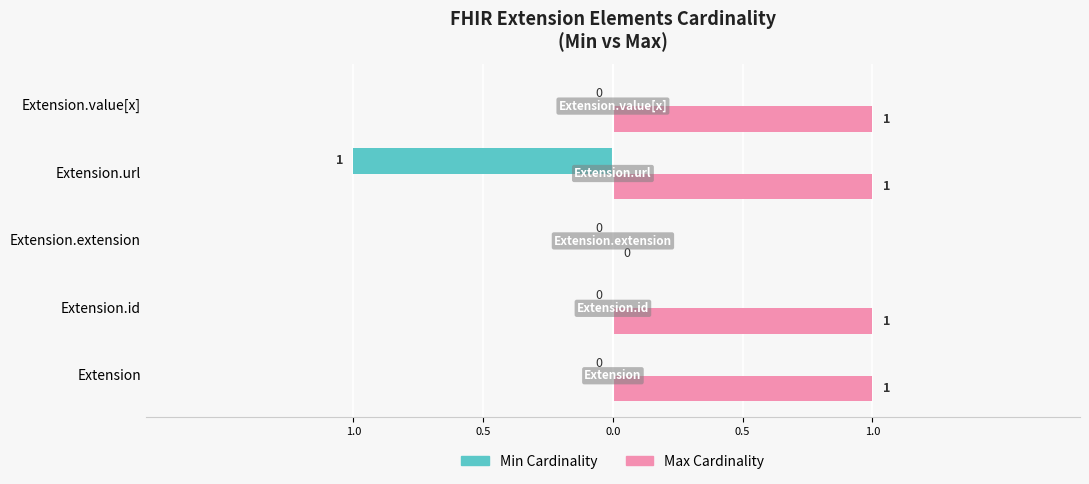

What are all the series names shown in the legend?

Min Cardinality, Max Cardinality